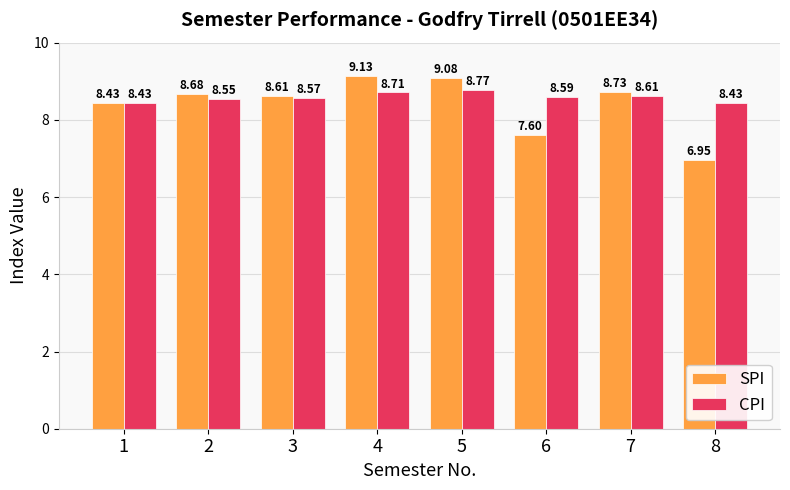

How many values in the SPI series are below 8?

2